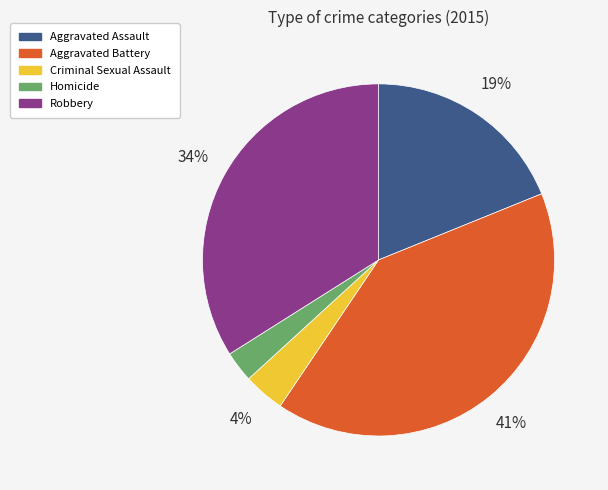

What percentage is the Aggravated Battery slice, to the nearest percent?

41%